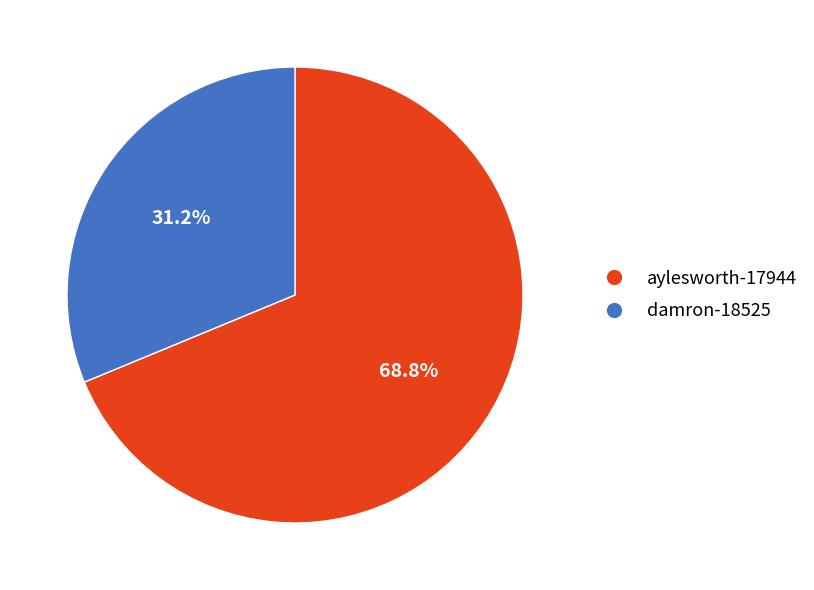

Rank the categories by value from lowest to highest.

damron-18525, aylesworth-17944